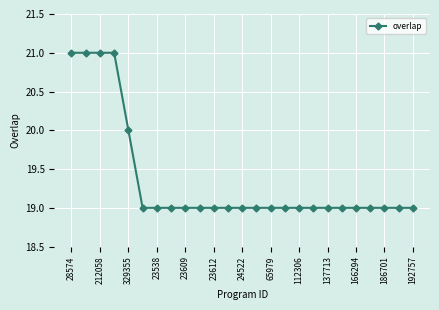

What is the difference between the maximum and minimum values?

2